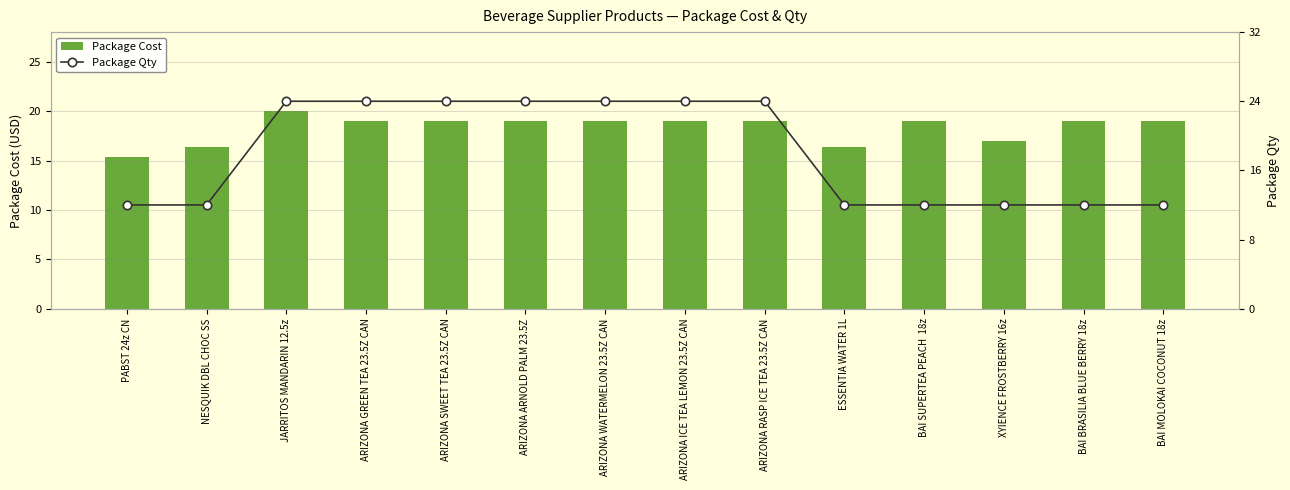

Reading right to left, what are all the values shown in this chart?

Package Cost: 19.0	19.0	17.0	19.0	16.3	18.9	18.9	18.9	18.9	18.9	18.9	20.0	16.4	15.3
Package Qty: 12.0	12.0	12.0	12.0	12.0	24.0	24.0	24.0	24.0	24.0	24.0	24.0	12.0	12.0